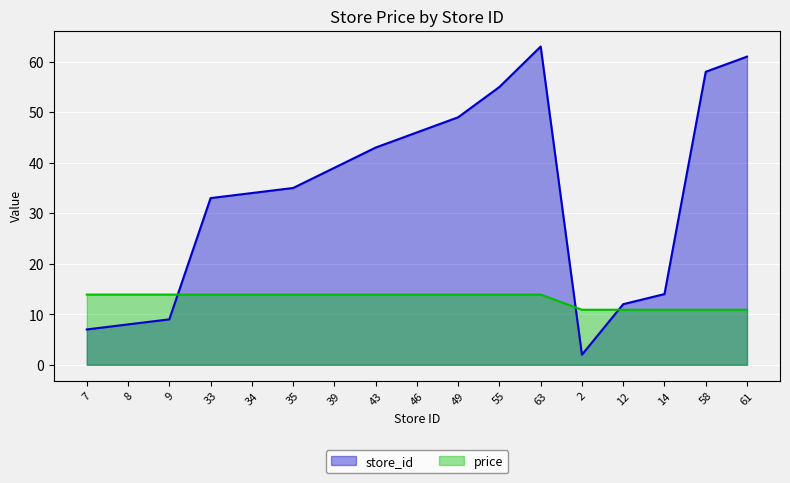

The price series shows 17.4 at 61. True or false?

False